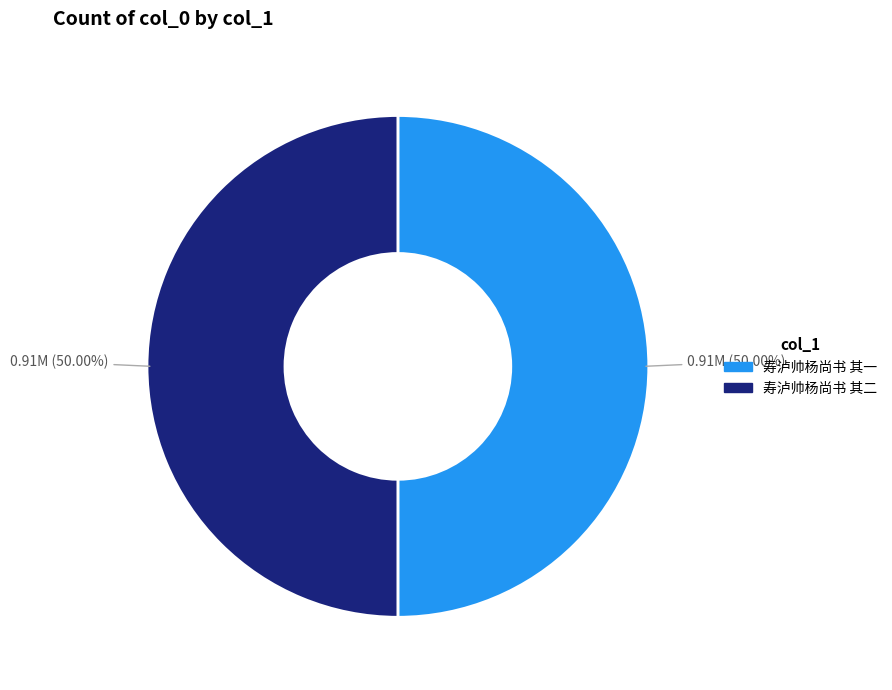

What is the ratio of the value at 寿泸帅杨尚书 其二 to the value at 寿泸帅杨尚书 其一?

1.0